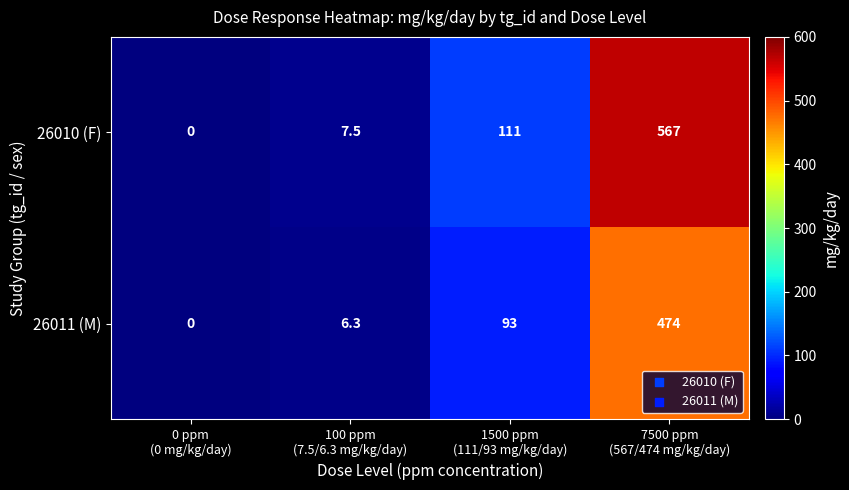

Which series has the widest spread of values?

26010 (F)